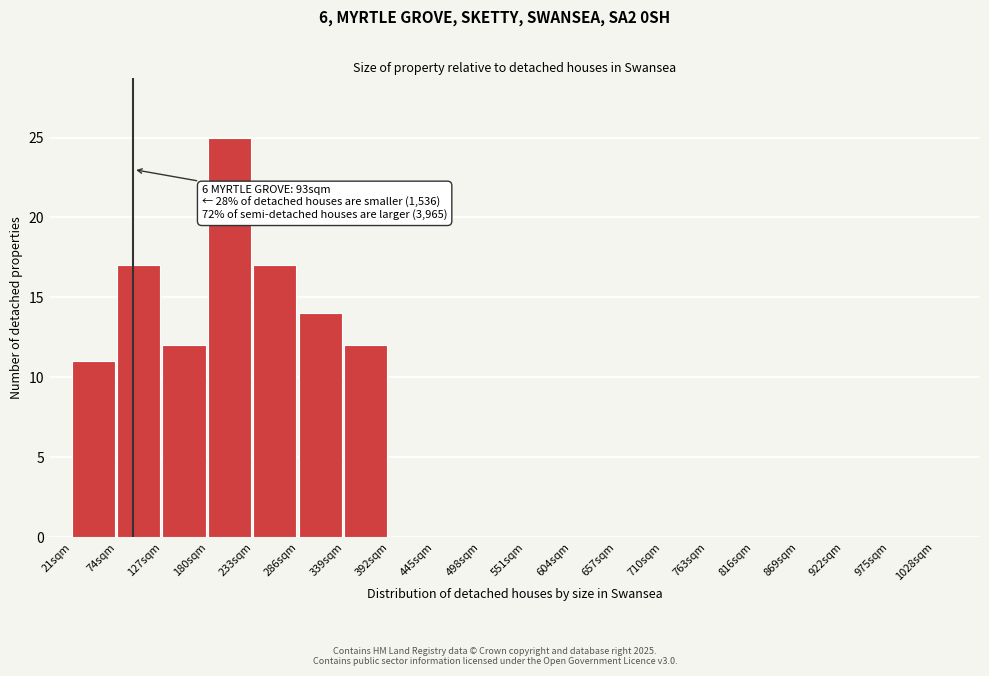

Which range on the x-axis has the tallest bar?

180 to 233